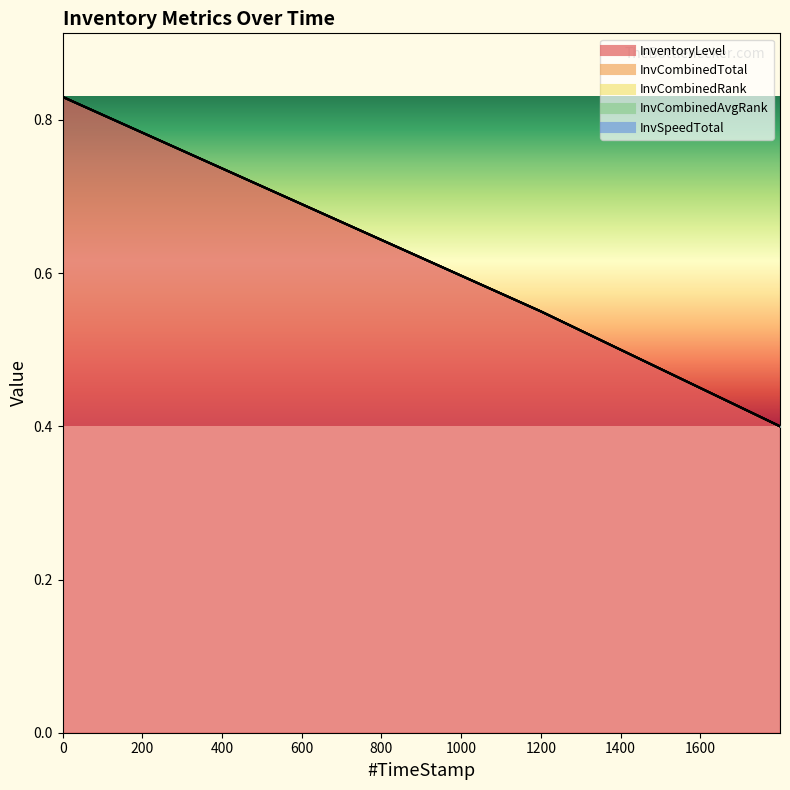

At how many categories does at least one series exceed 0?

4